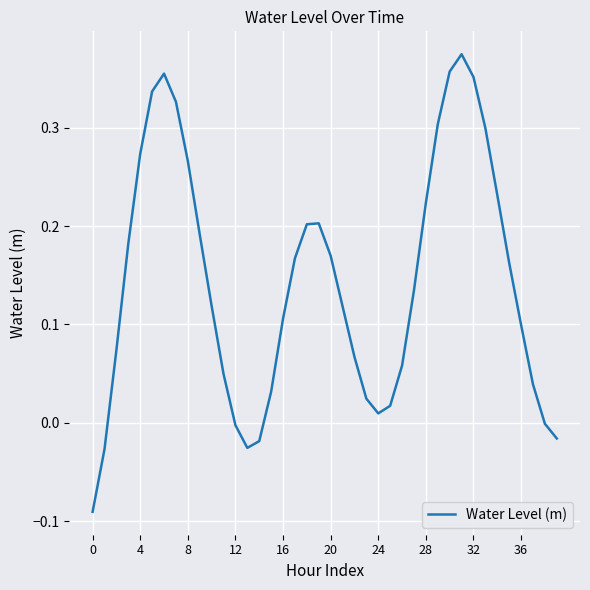

What is the difference between the maximum and minimum values?

0.5